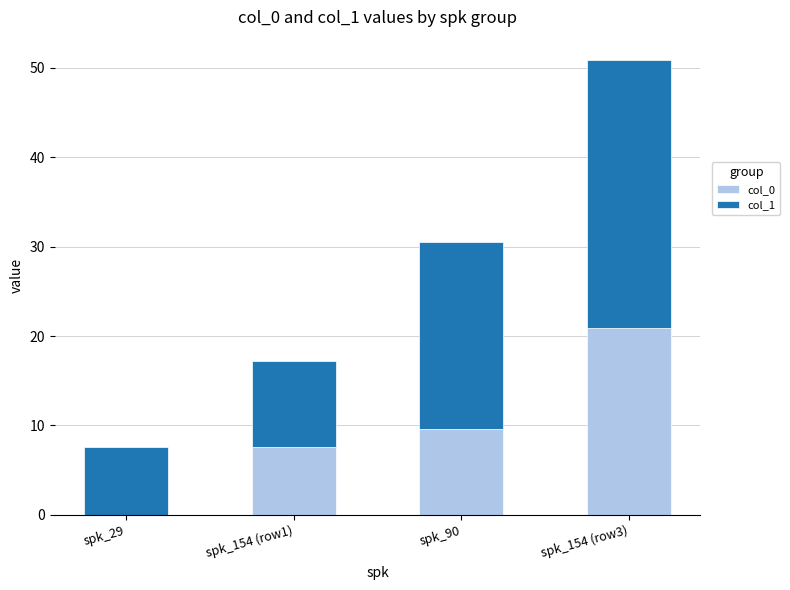

At which category is the sum across all series the highest?

spk_154 (row3)